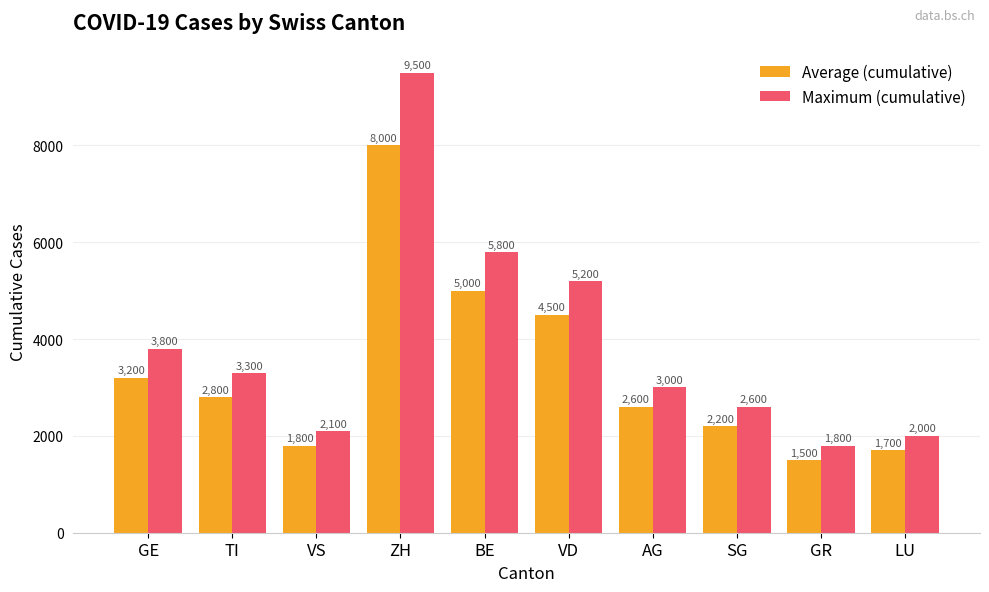

At which category is the sum across all series the highest?

ZH